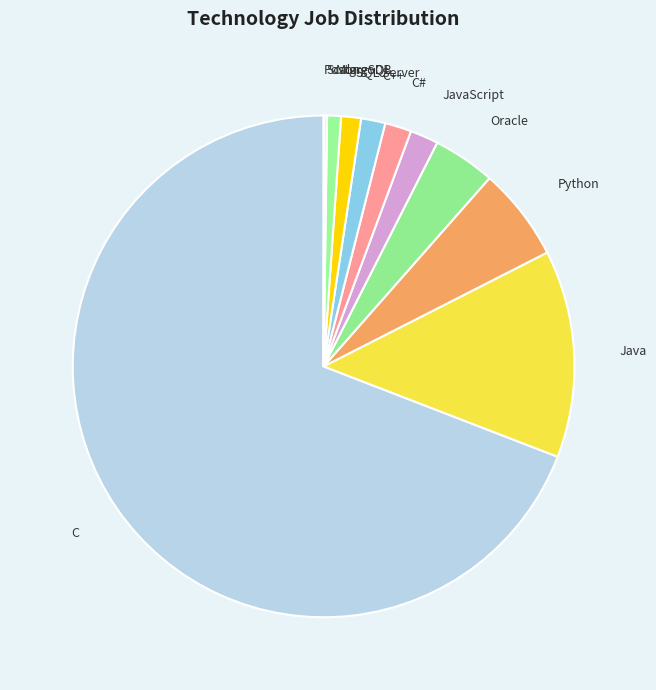

Is it true that C is 79% of the pie?

False